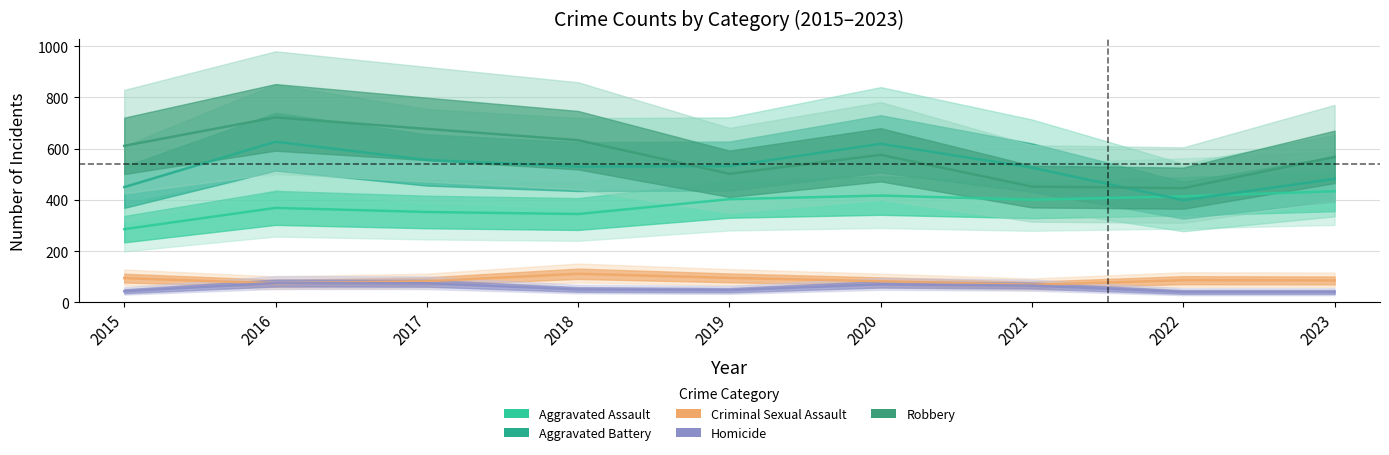

What is the value of the Aggravated Assault point at the 8th from the left?

414